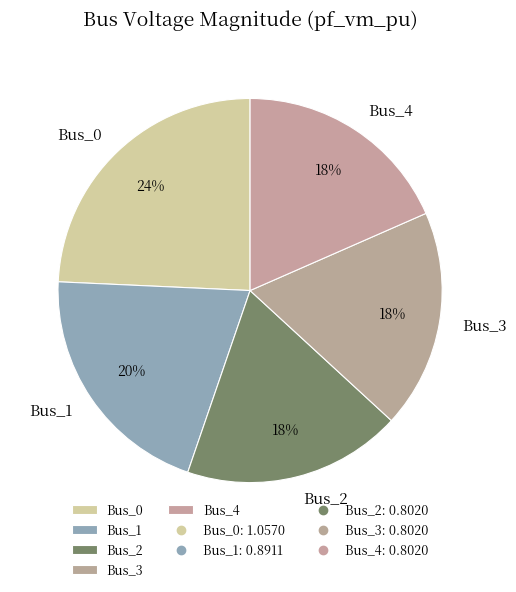

How many slices are in this pie chart?

5